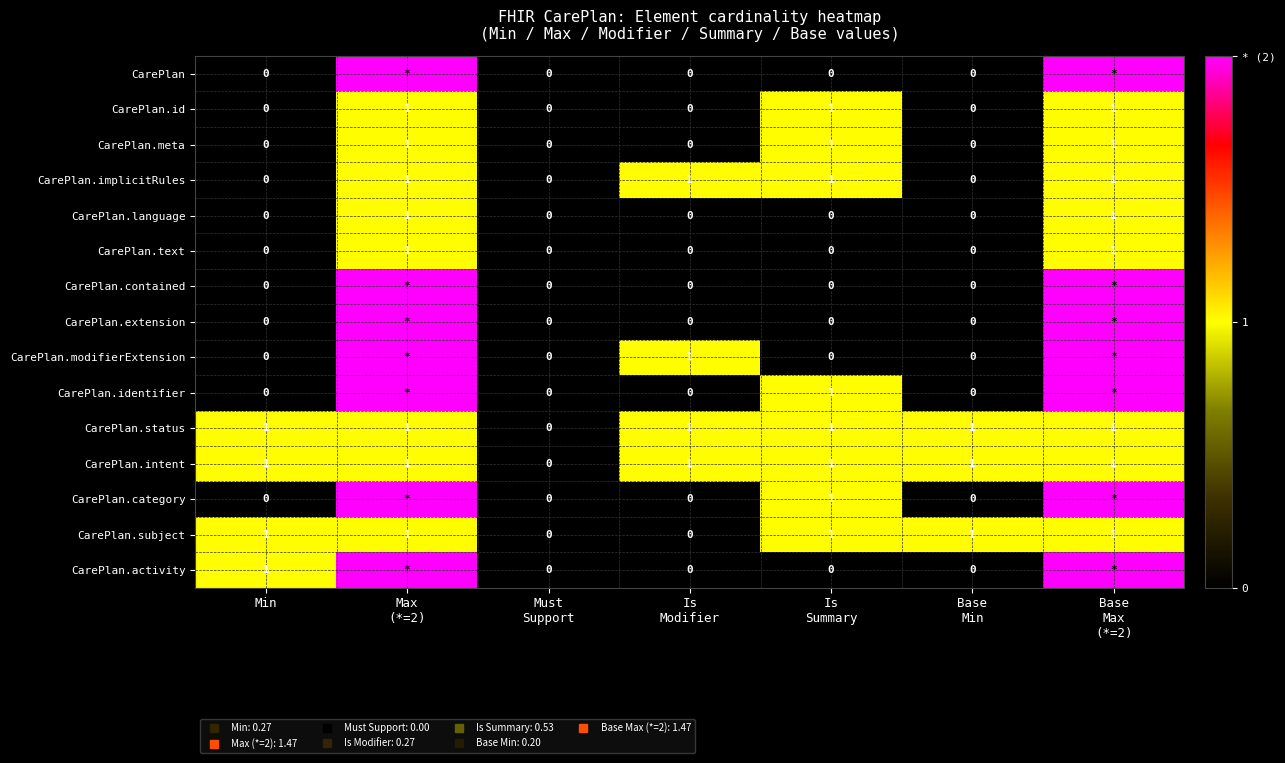

Which series has the largest total across all categories?

CarePlan.status